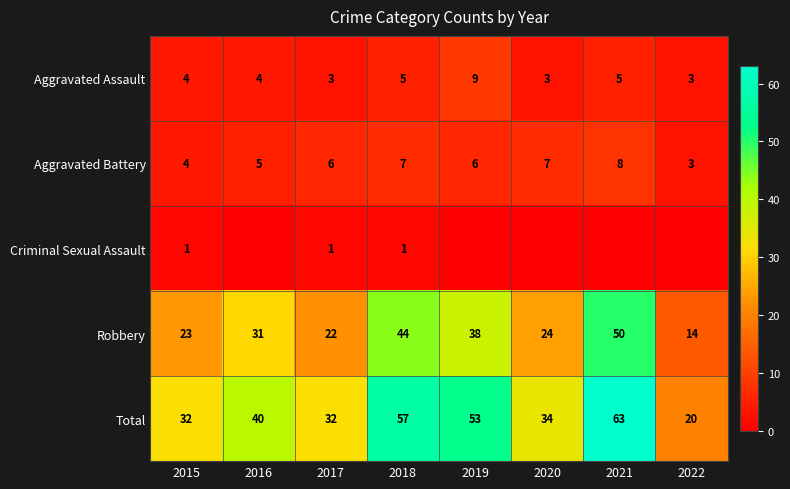

At which label does Criminal Sexual Assault reach its peak?

2015